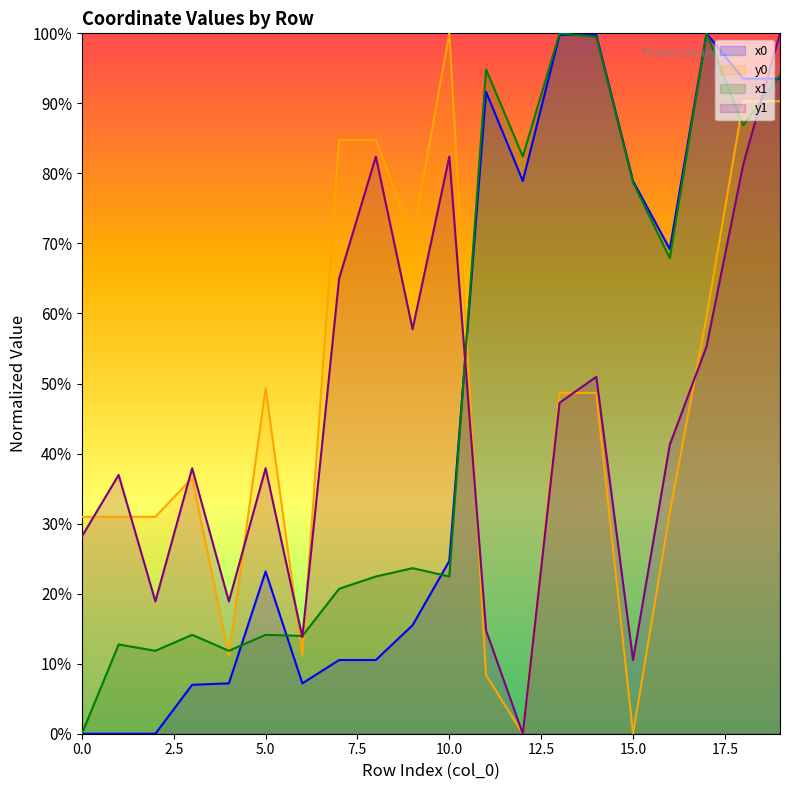

Between 12 and 16, which is larger?

12